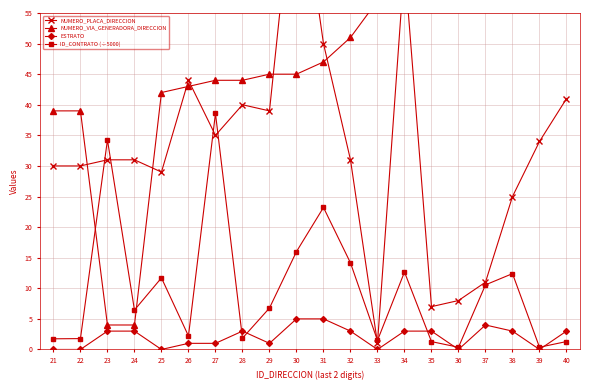

Which series has the widest spread of values?

NUMERO_PLACA_DIRECCION